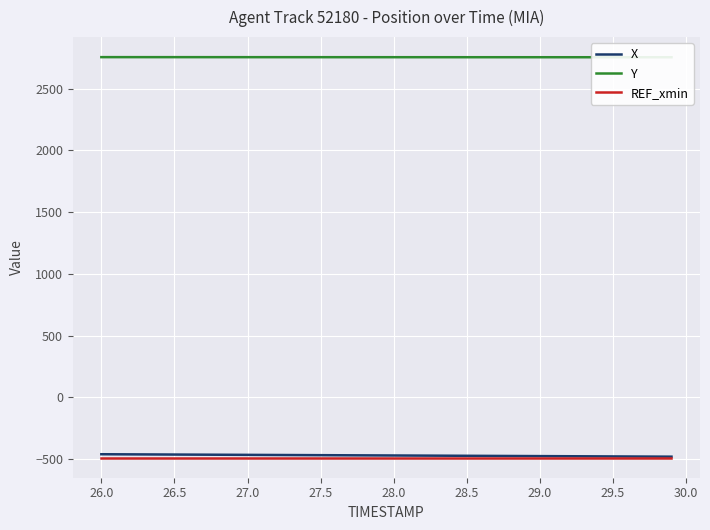

True or false: REF_xmin has more than 0 points higher than both neighbors.

False